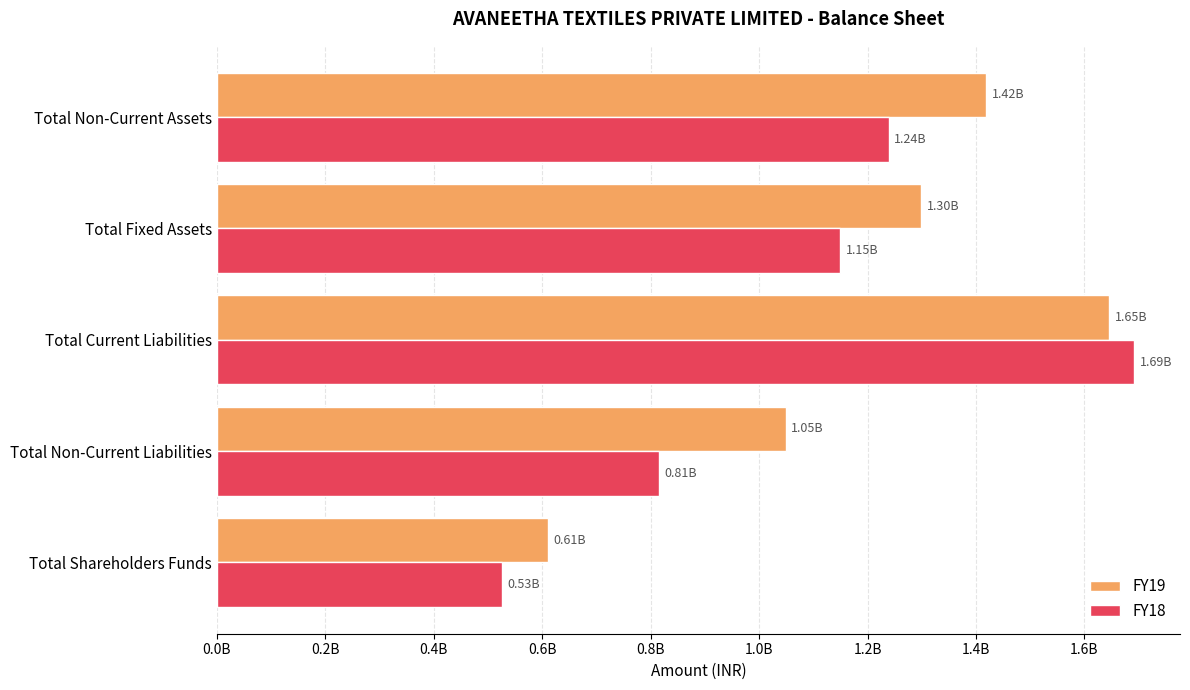

What is the difference between the maximum and minimum values in the FY19 series?

1034916205